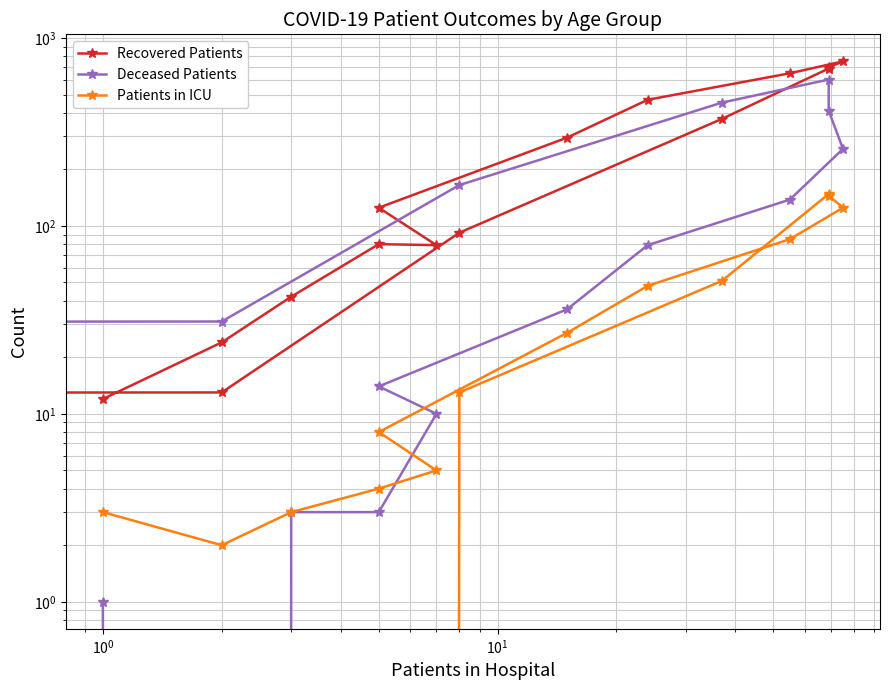

What is the value of the Recovered Patients point at the 2nd from the left?

24